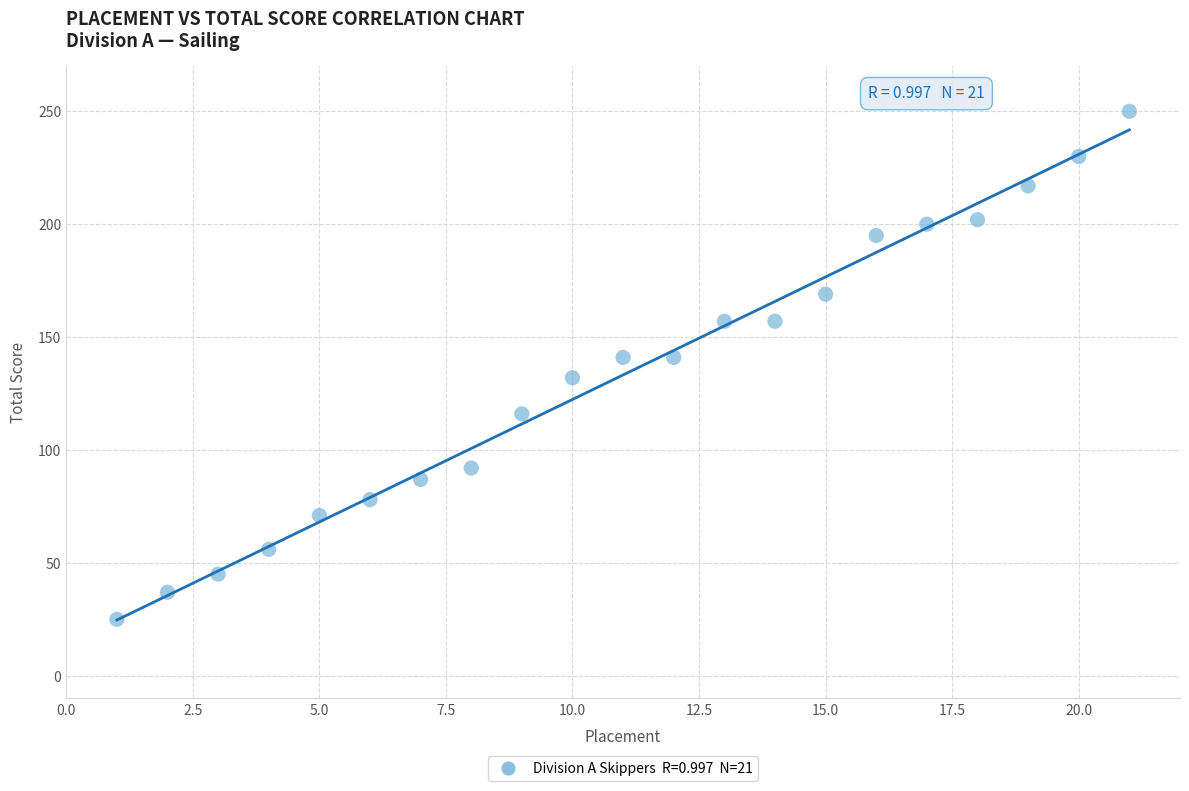

What is the range of Y values (max minus min)?

225